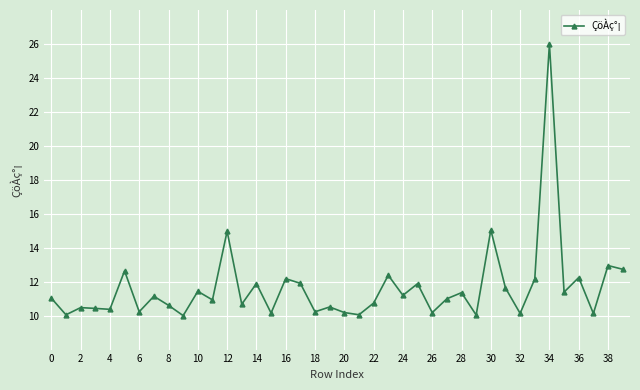

What is the value of the 26th point from the left?

11.9